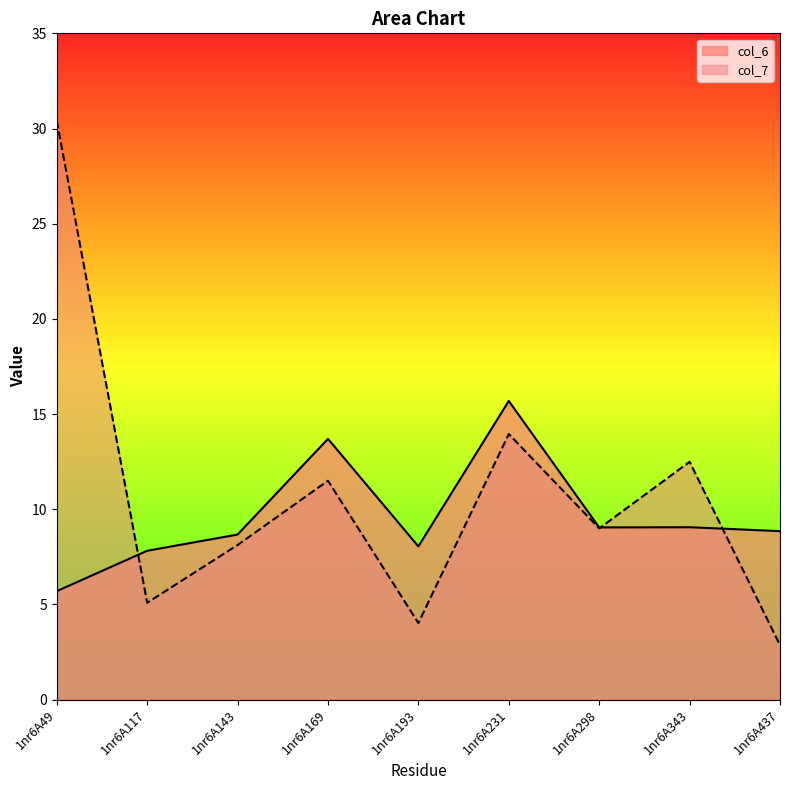

List the series in order of their peak value, lowest first.

col_6, col_7